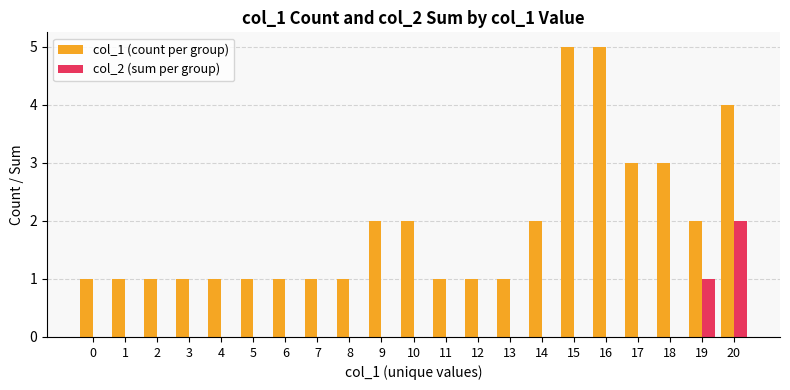

Is it true that col_2 (sum per group) equals -1 at 0?

False